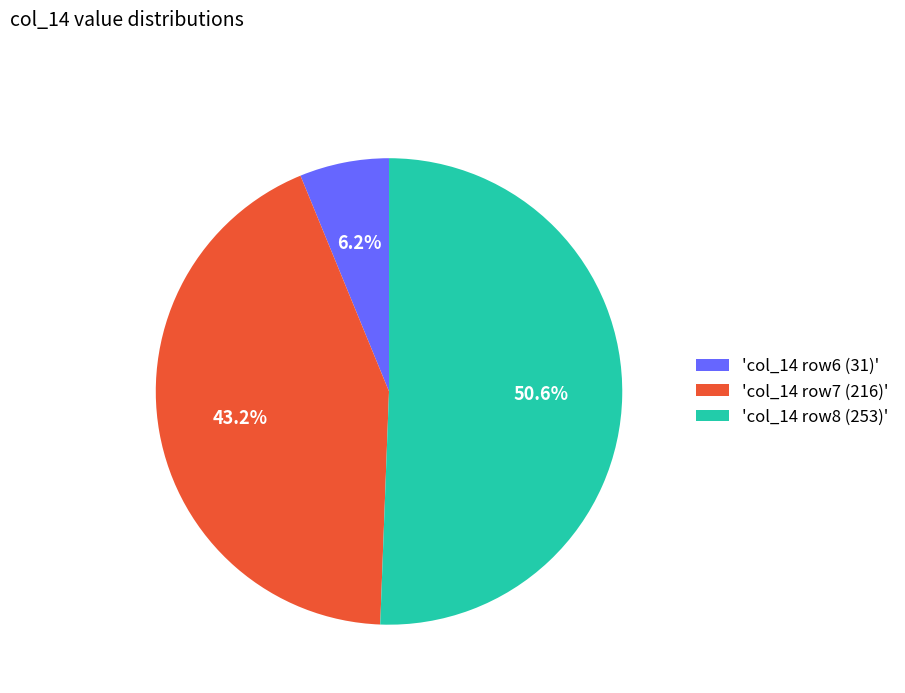

Is there any slice that represents more than half of the pie?

Yes